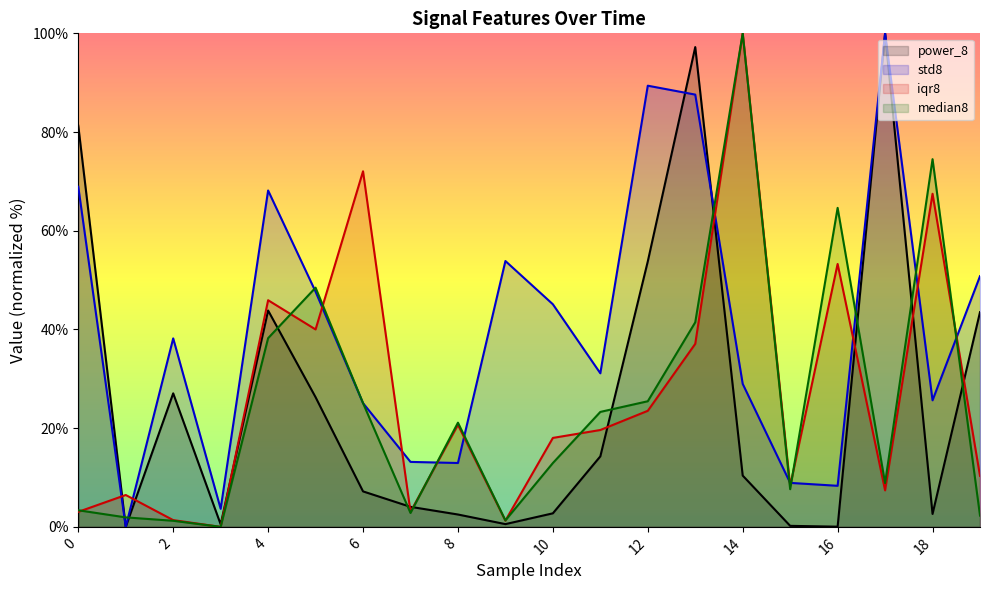

Rank the series at 15 from highest to lowest value.

std8, iqr8, median8, power_8